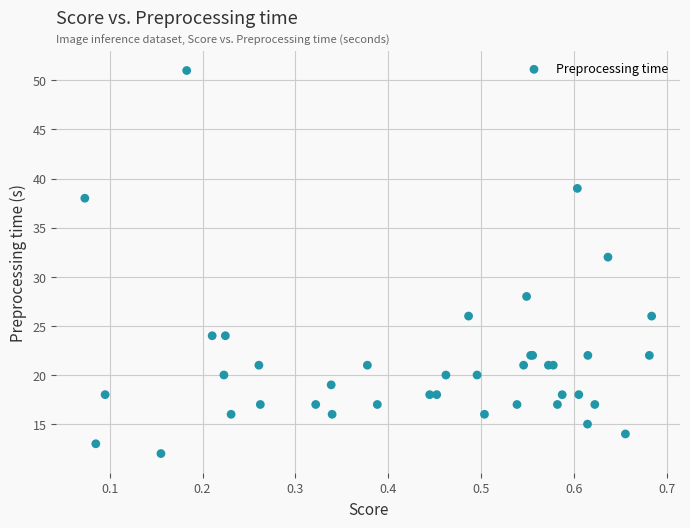

What Y value in the scatter plot is closest to 31?

32.0